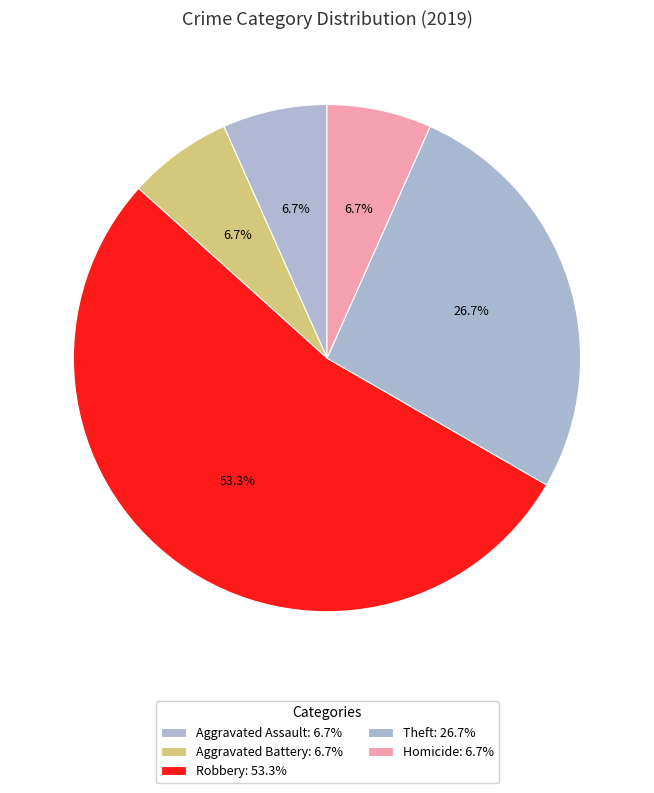

What is the change in value from Robbery to Theft?

-4